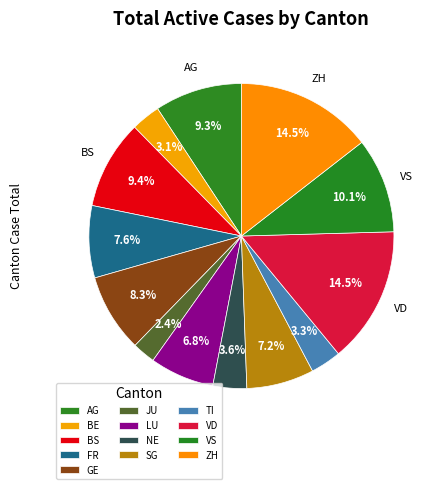

To the nearest percent, what portion does GE represent?

8%